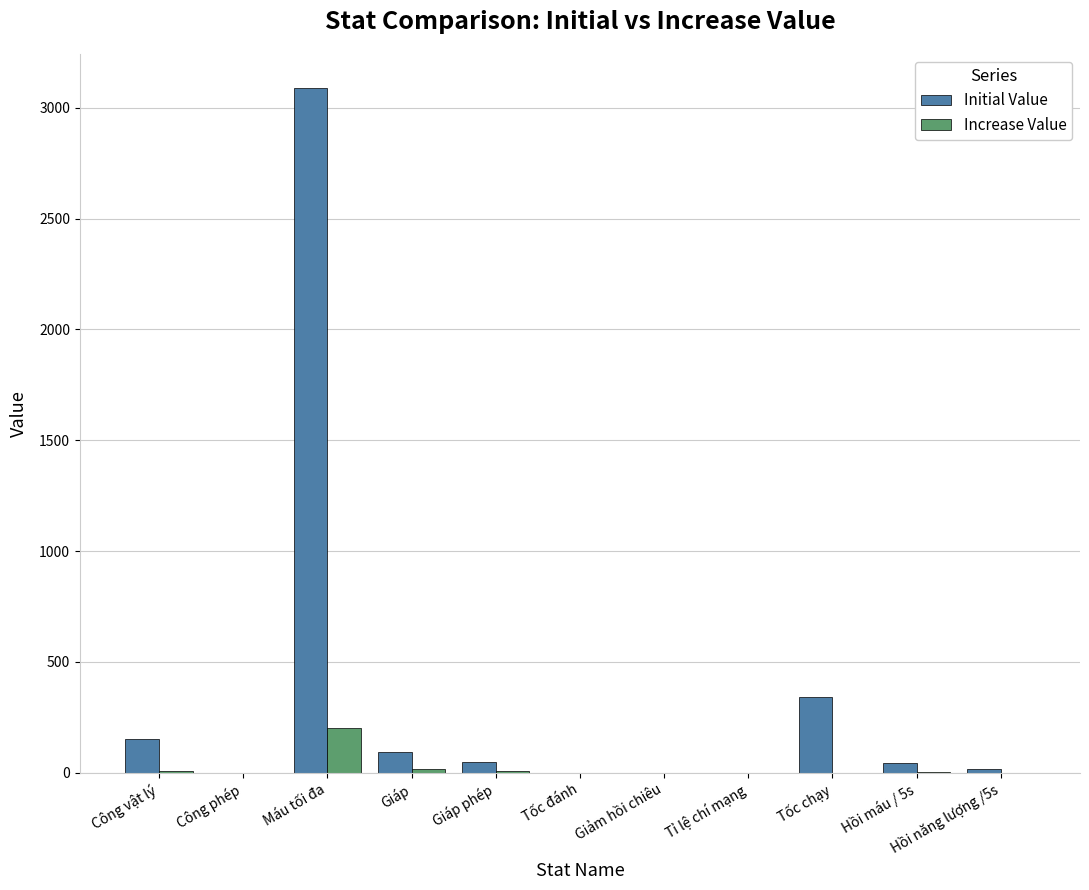

What is the total value across all series at Công vật lý?

160